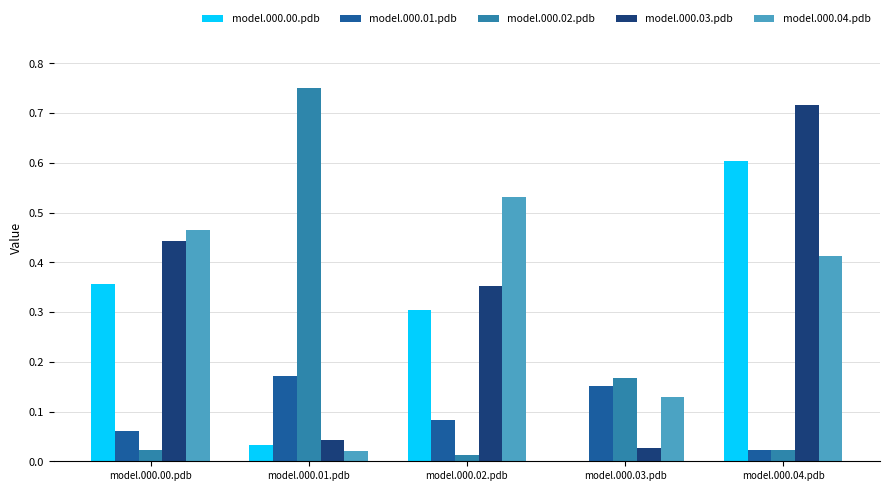

What is the average value of the model.000.04.pdb series?

0.3